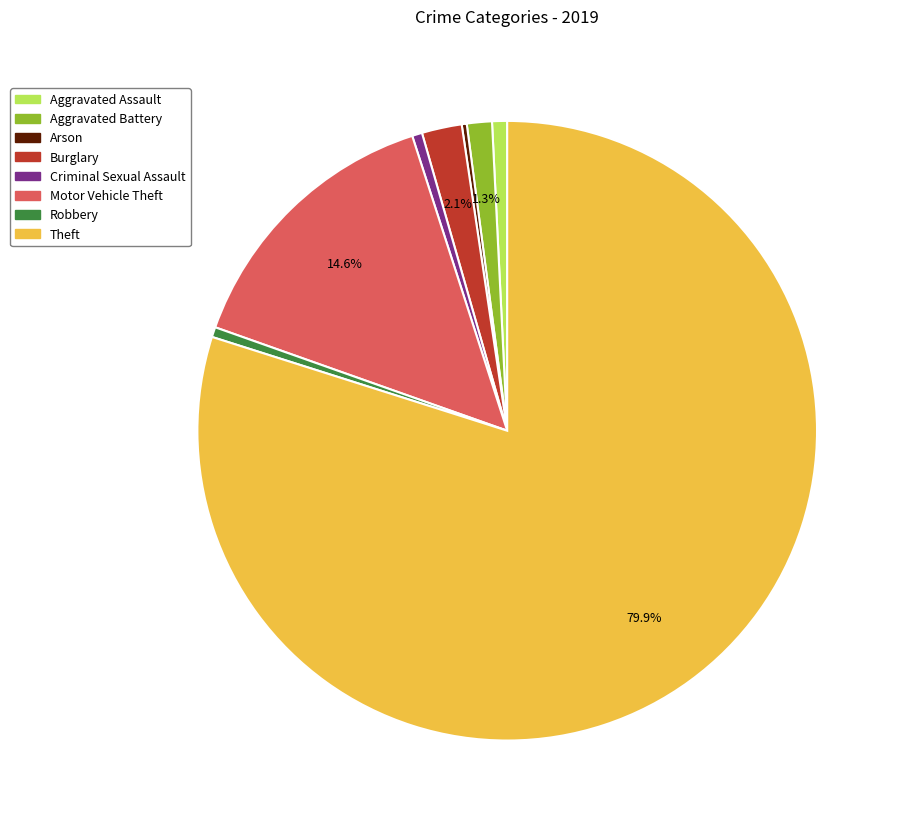

What is the ratio of the value at Aggravated Battery to the value at Burglary?

0.6